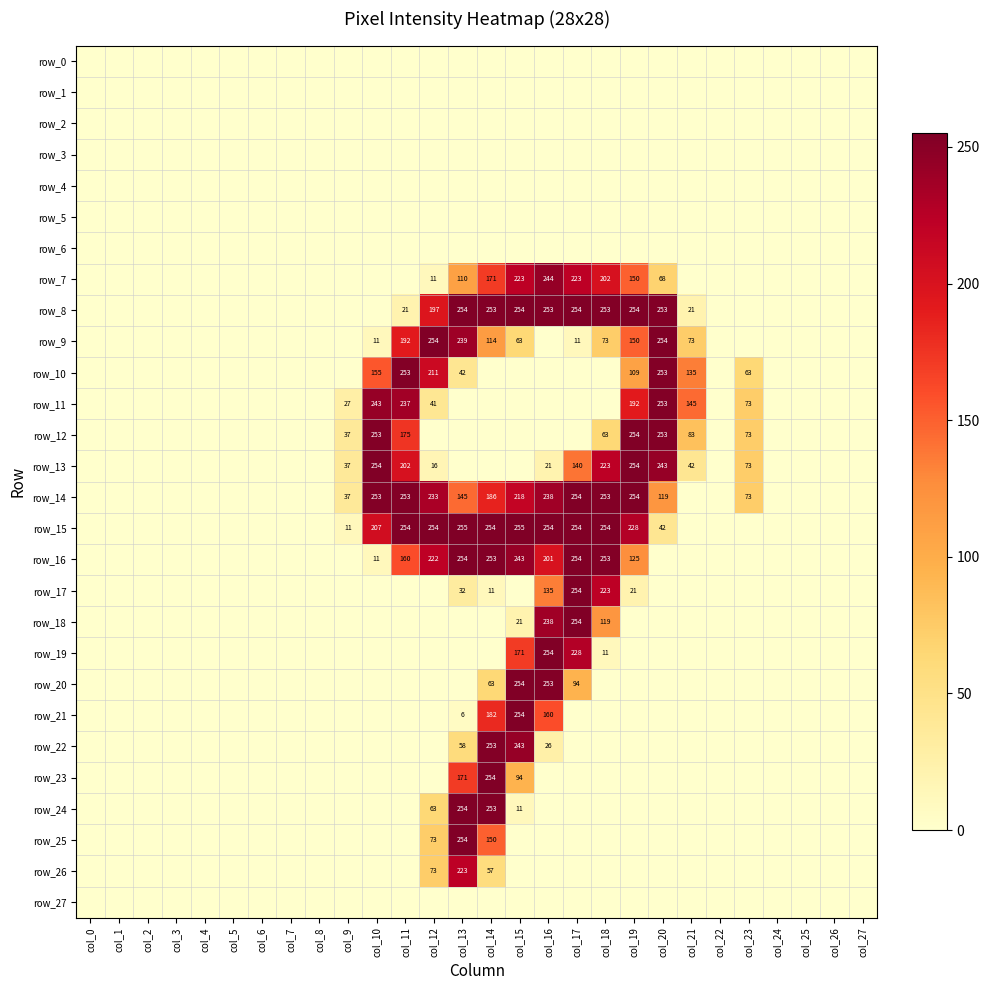

Is it true that row_27 equals 0 at col_16?

True